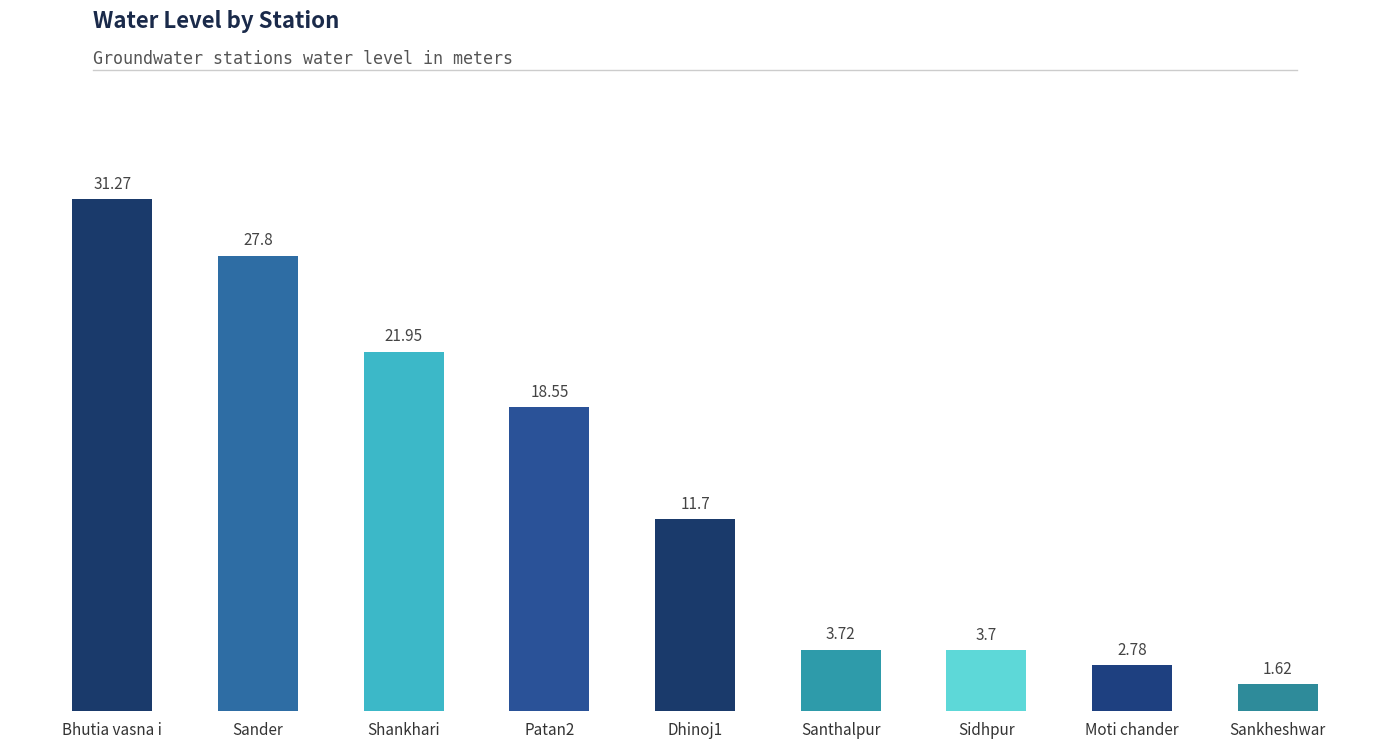

Which label corresponds to the smallest value in the chart?

Sankheshwar